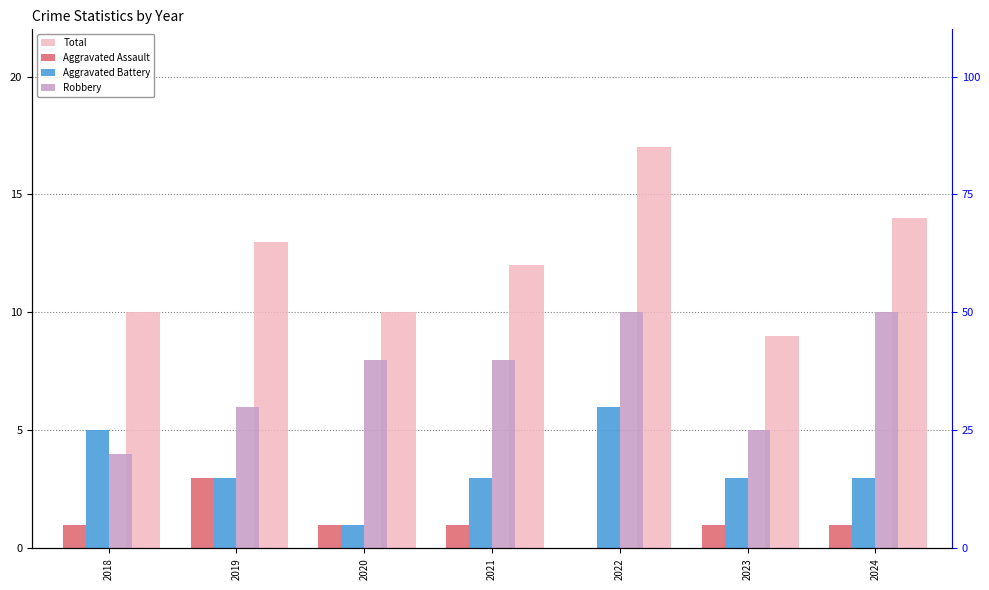

At how many categories does at least one series exceed 13?

2